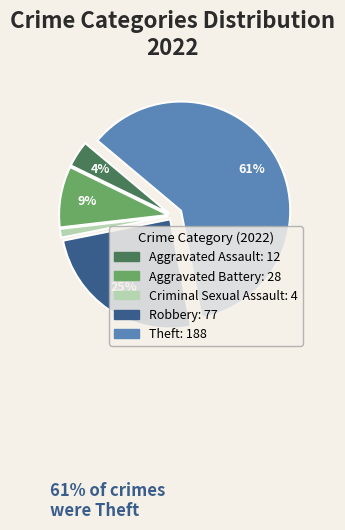

To the nearest percent, what is the difference between the largest and smallest slice percentages?

60%